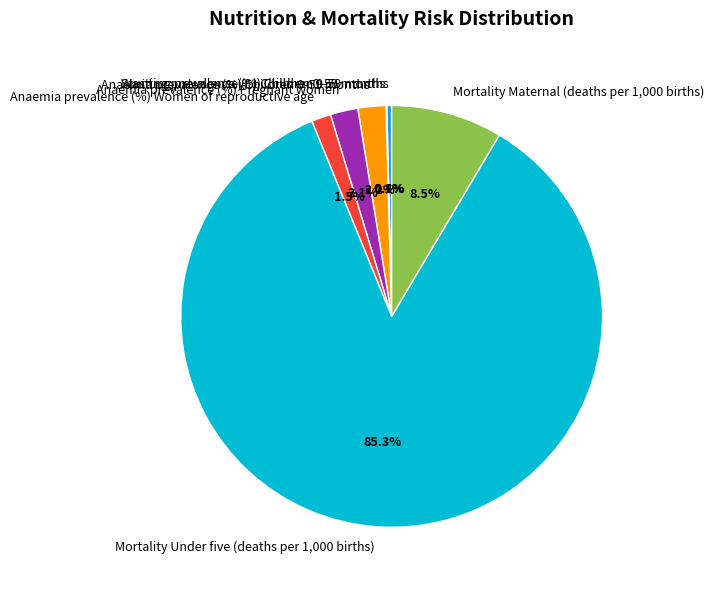

To the nearest percent, what is the combined percentage of Anaemia prevalence (%) Children 0-59 months and Mortality Under five (deaths per 1,000 births)?

87%